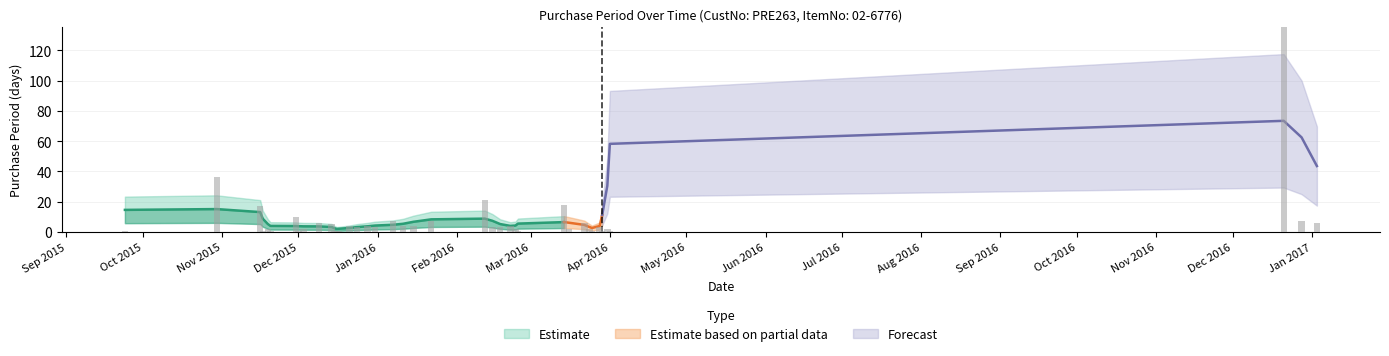

What is the smallest value displayed?

1